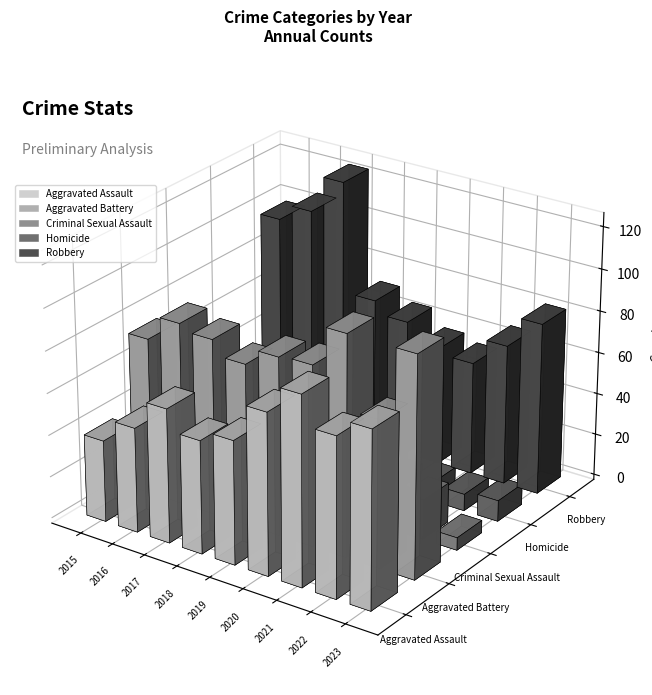

What value does the Aggravated Battery series have at 2016, to the nearest 5?

85